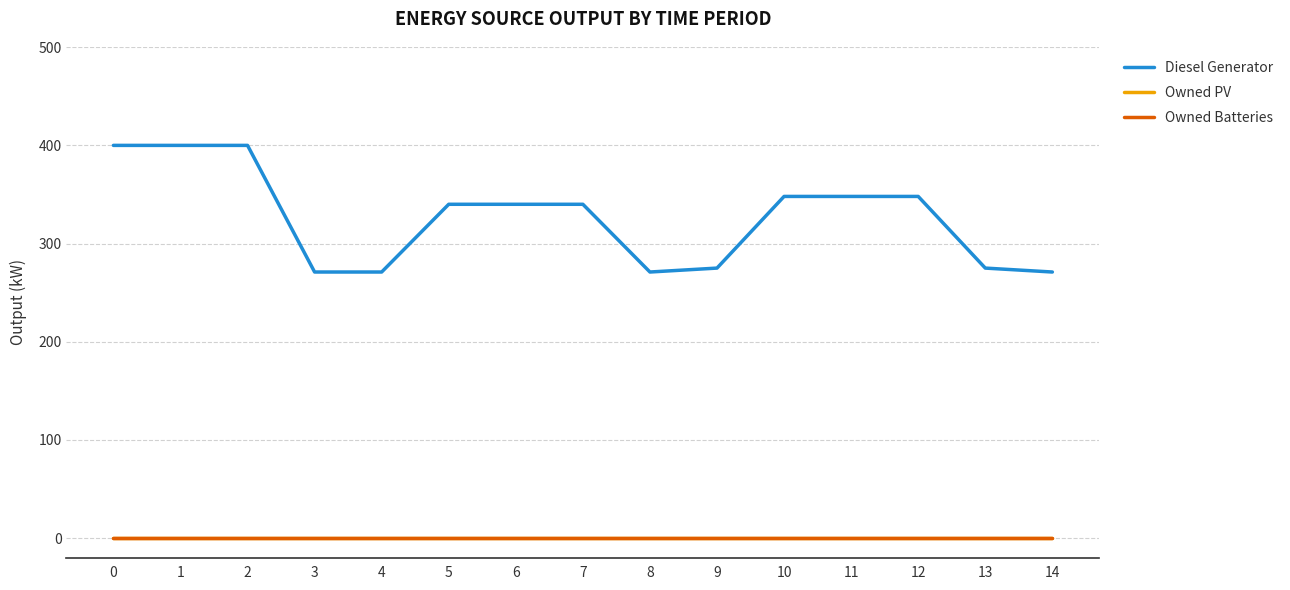

Is this an area chart (filled region under the line)?

No